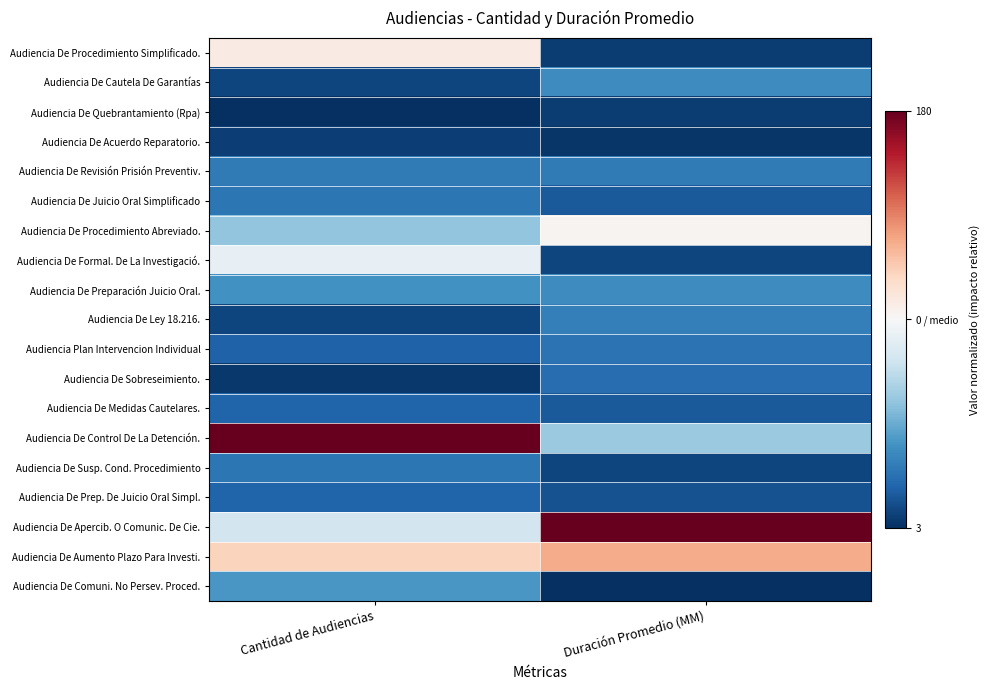

At how many categories does at least one series exceed 0?

2